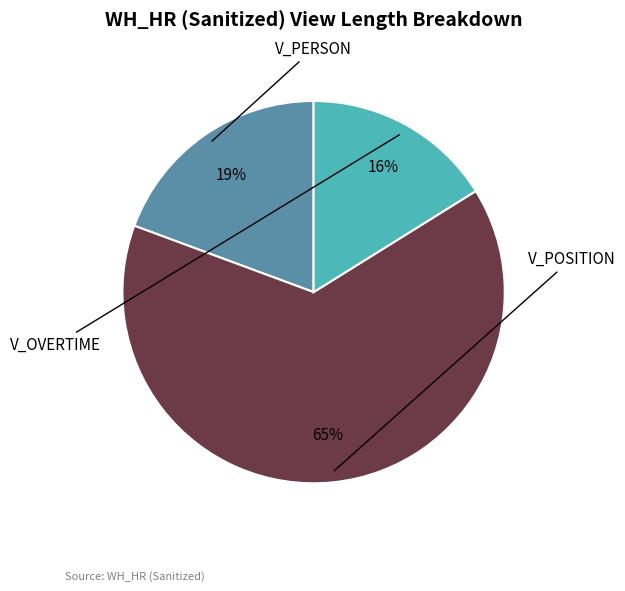

Does any single category account for the majority?

Yes